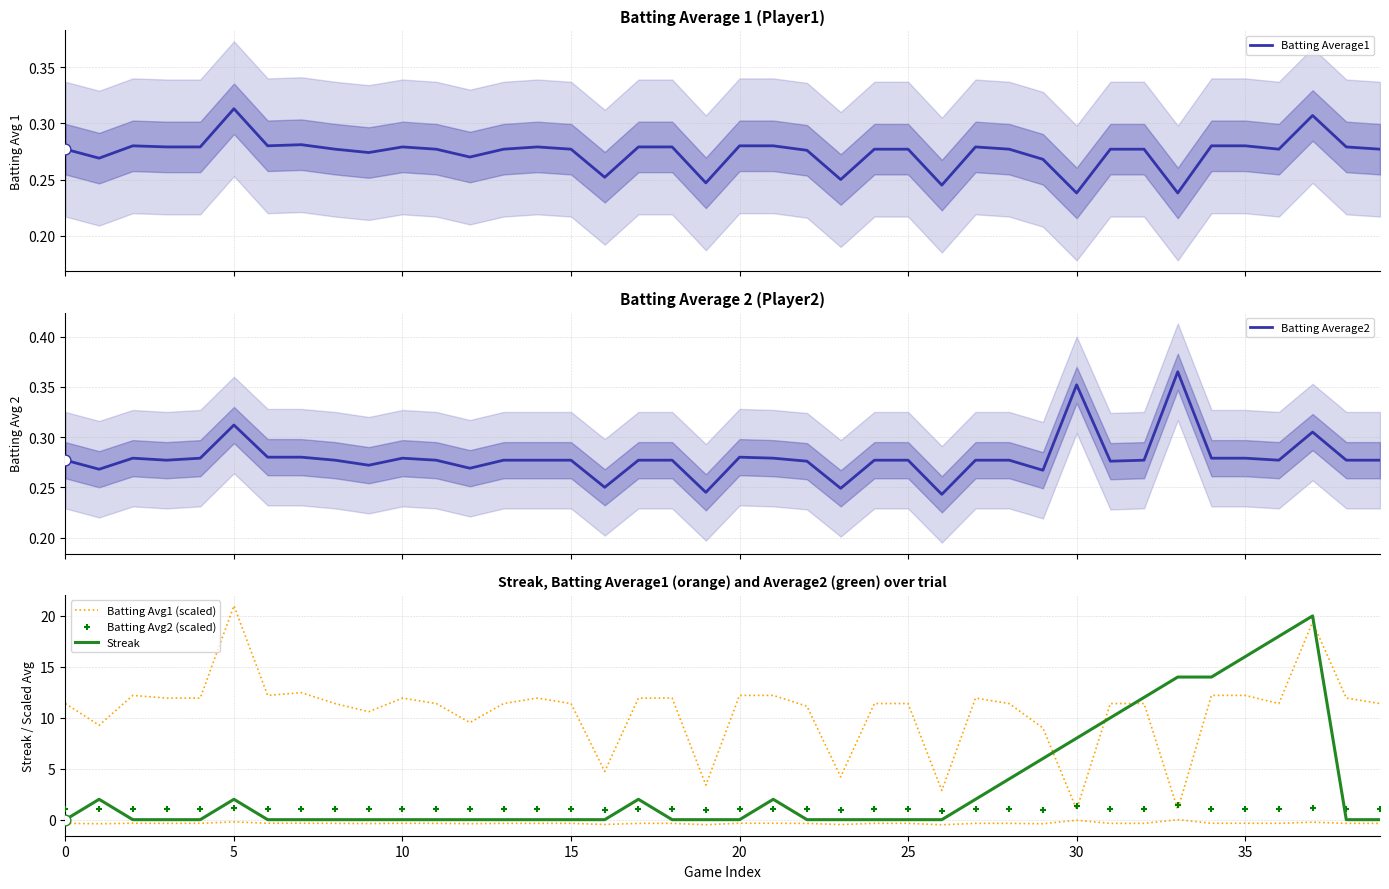

Is the value of Batting Average2 at 40 greater than the value of Streak at 25?

No